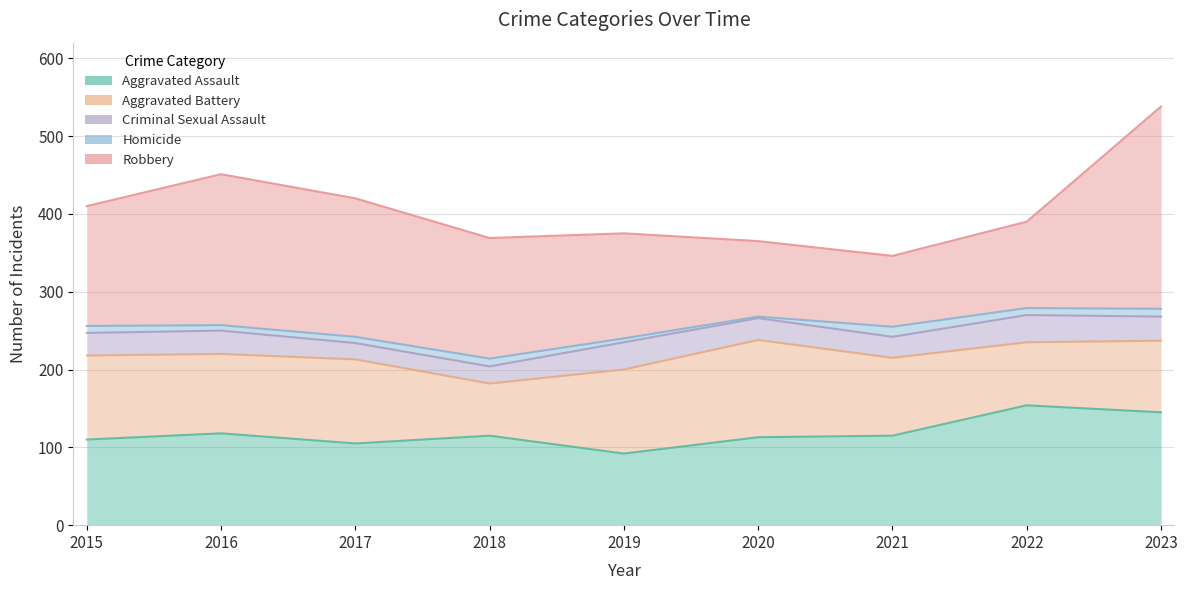

What is the spread (max minus min) of values at 2021?

102